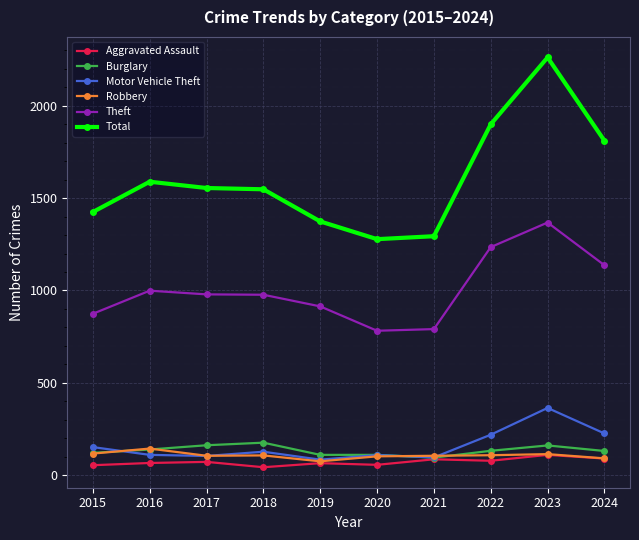

What is the minimum value for Robbery?

75